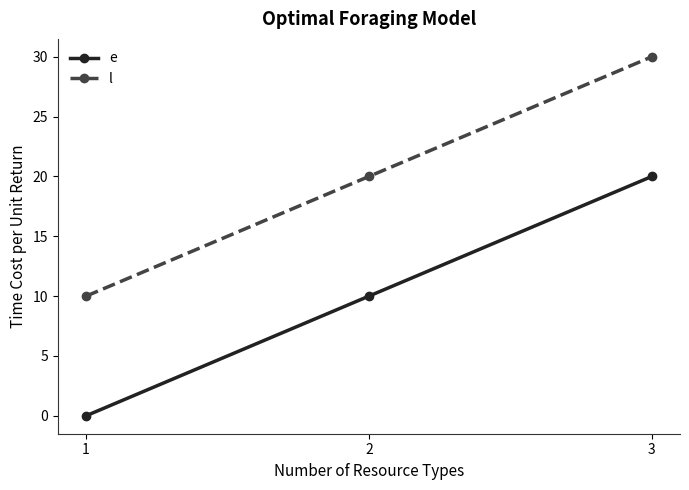

What is the value of the l point at the 1st from the left?

10